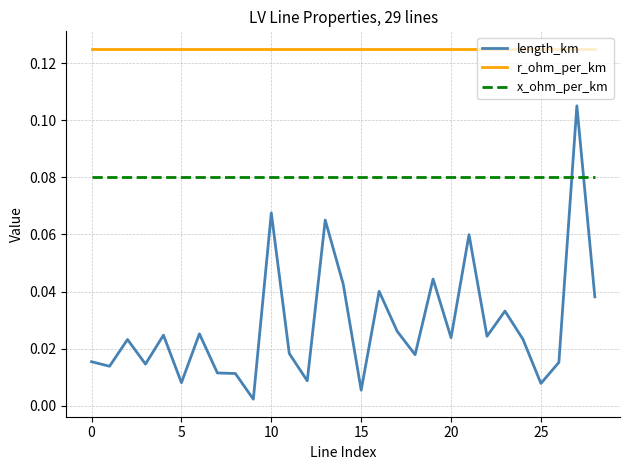

True or false: r_ohm_per_km and length_km intersect in this chart.

False